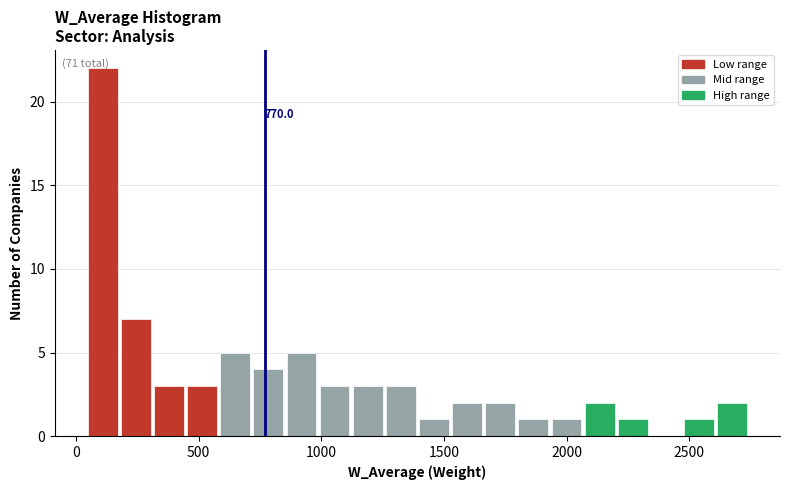

Read against the x-axis, roughly where is the centre of the tallest bar?

100